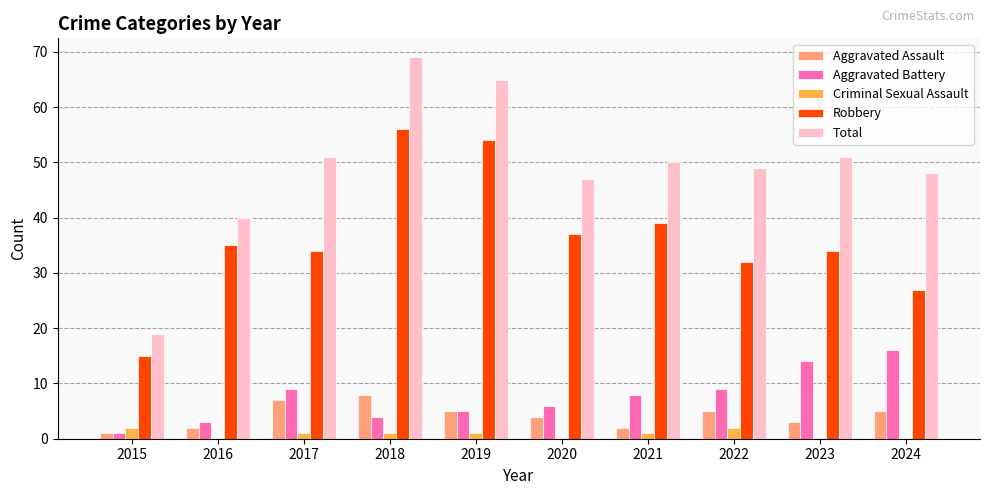

Does the chart contain stacked bars?

No